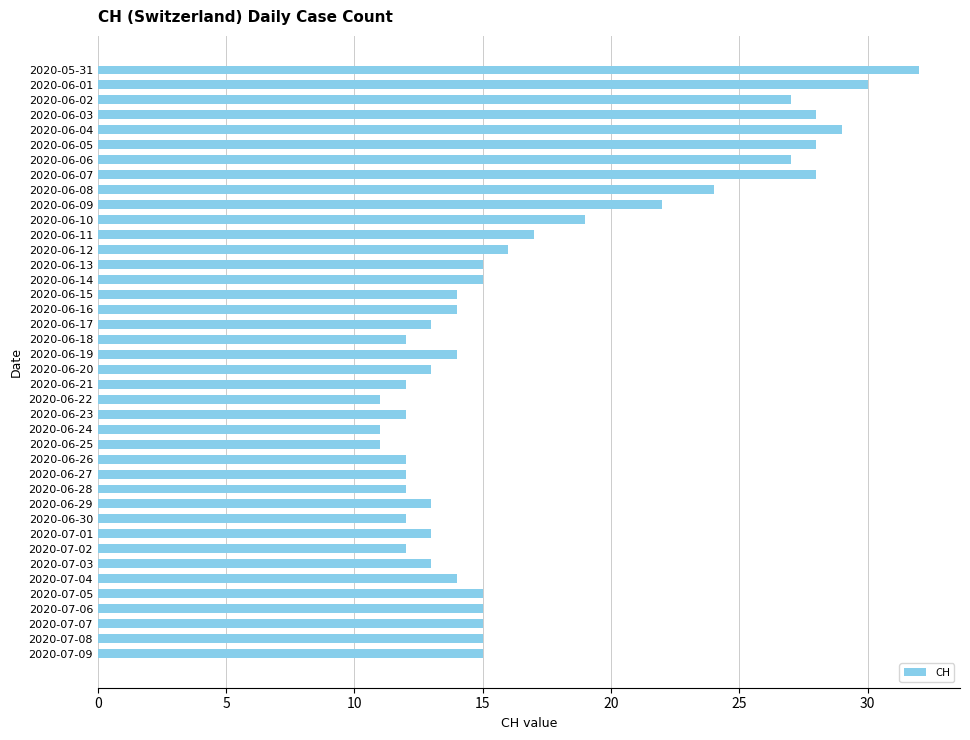

What is the difference between the maximum and second lowest values?

21